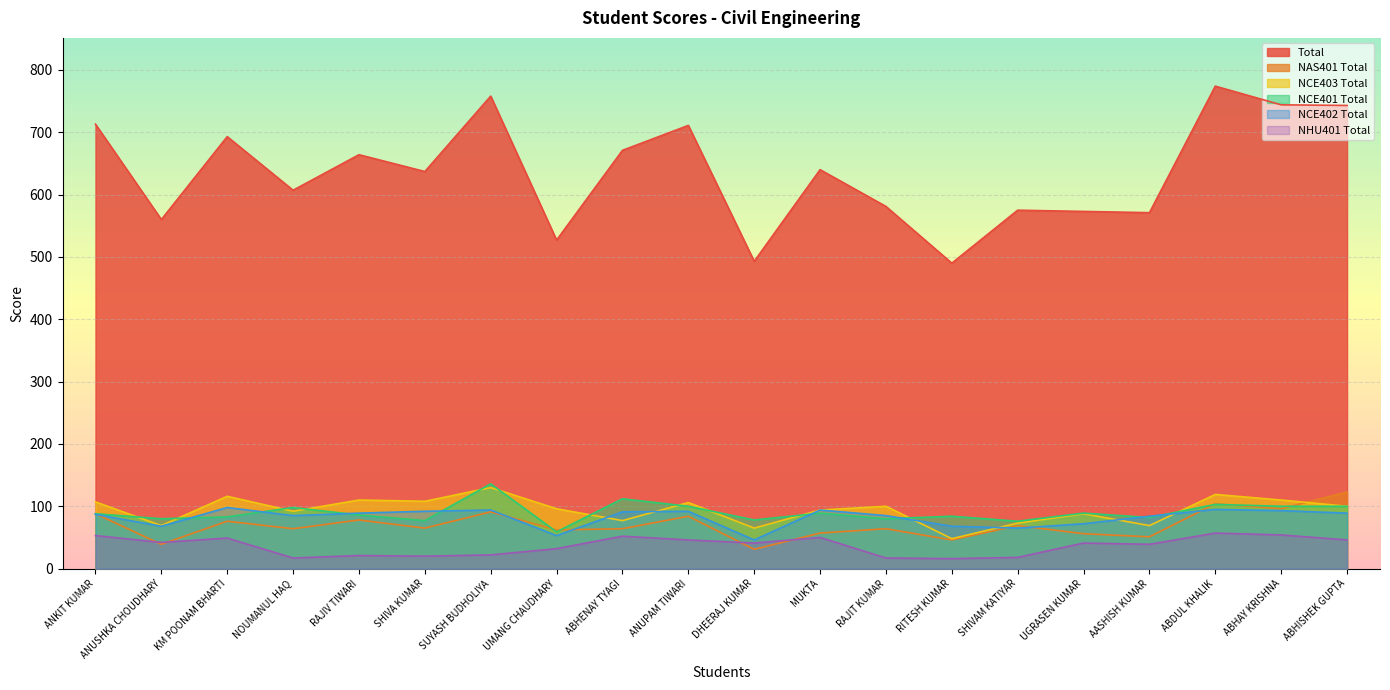

Count the number of categories in the chart.

20